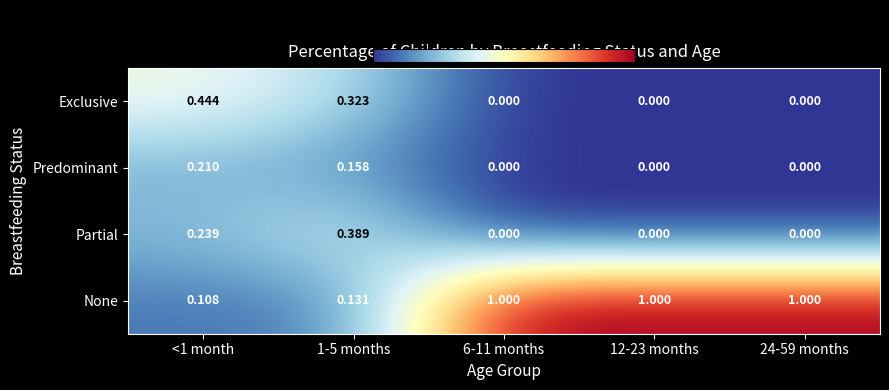

Which series has the largest total across all categories?

None